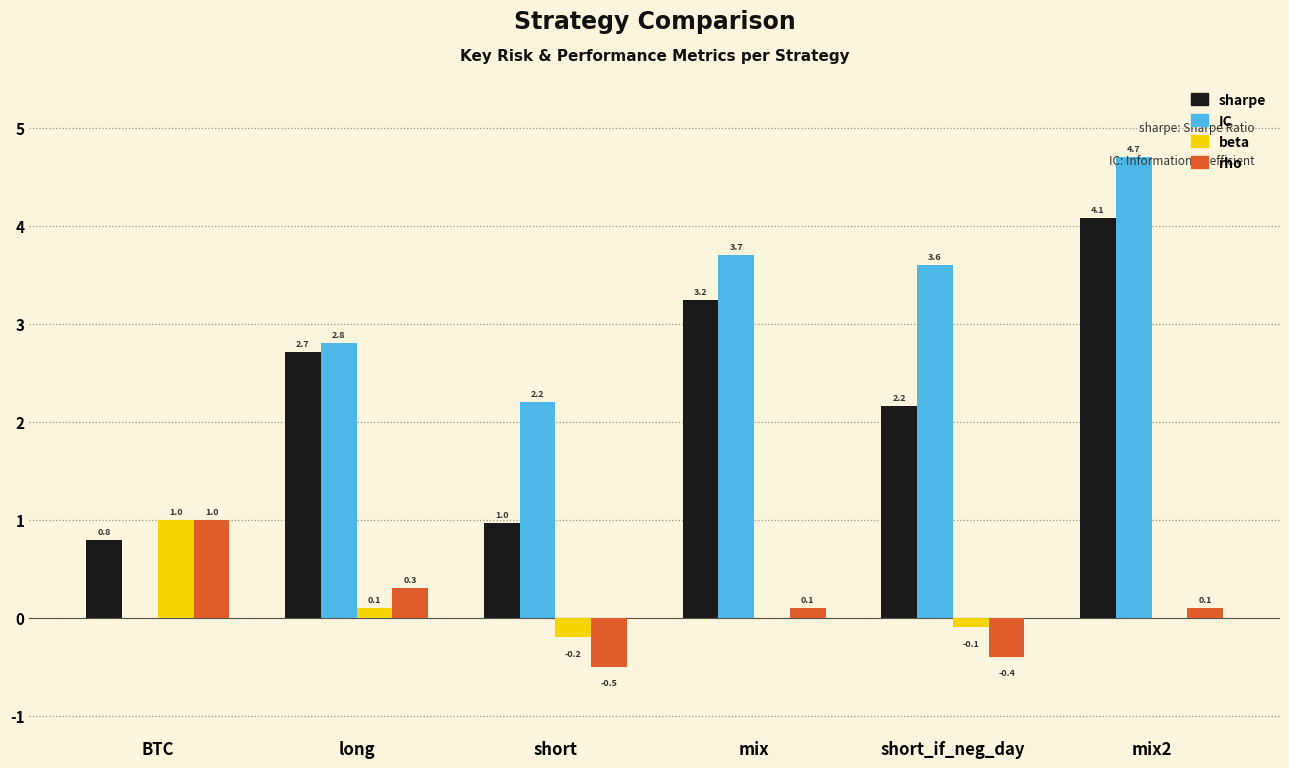

Reading left to right, list all the values displayed in this chart.

sharpe: 0.8	2.7	1.0	3.2	2.2	4.1
IC: 0.0	2.8	2.2	3.7	3.6	4.7
beta: 1.0	0.1	-0.2	0.0	-0.1	0.0
rho: 1.0	0.3	-0.5	0.1	-0.4	0.1